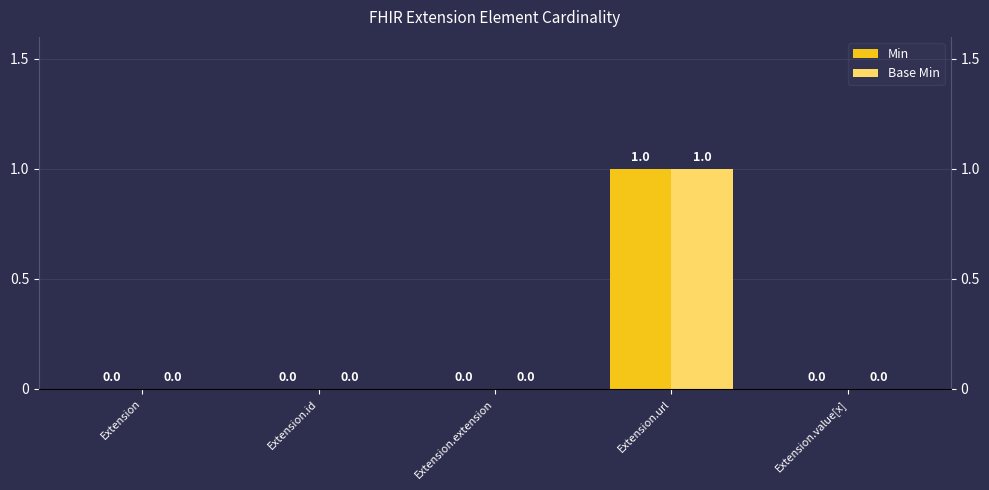

Which label corresponds to the smallest value in the chart?

Extension